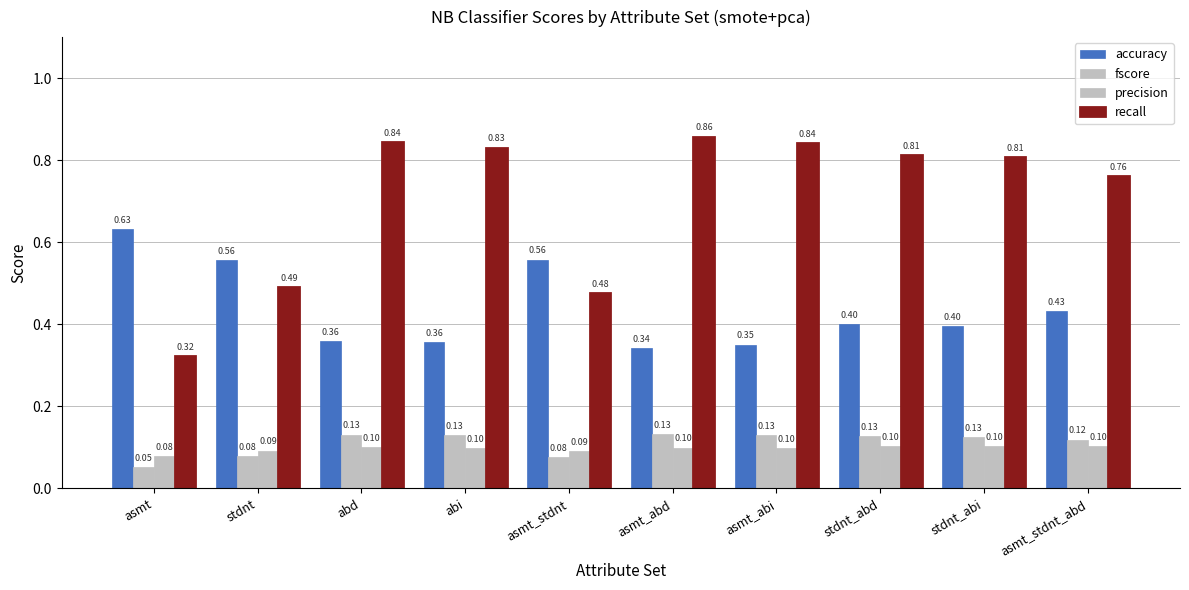

What is the highest value of the recall series?

0.9